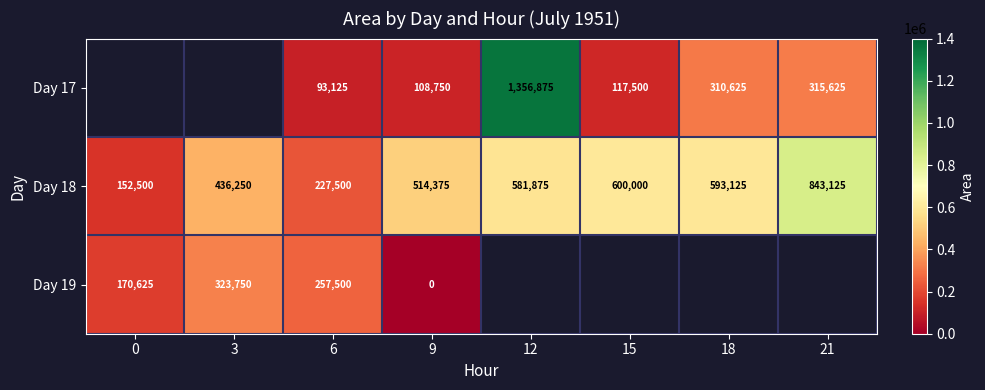

Is the value of Day 17 at 6 greater than the value of Day 19 at 9?

Yes